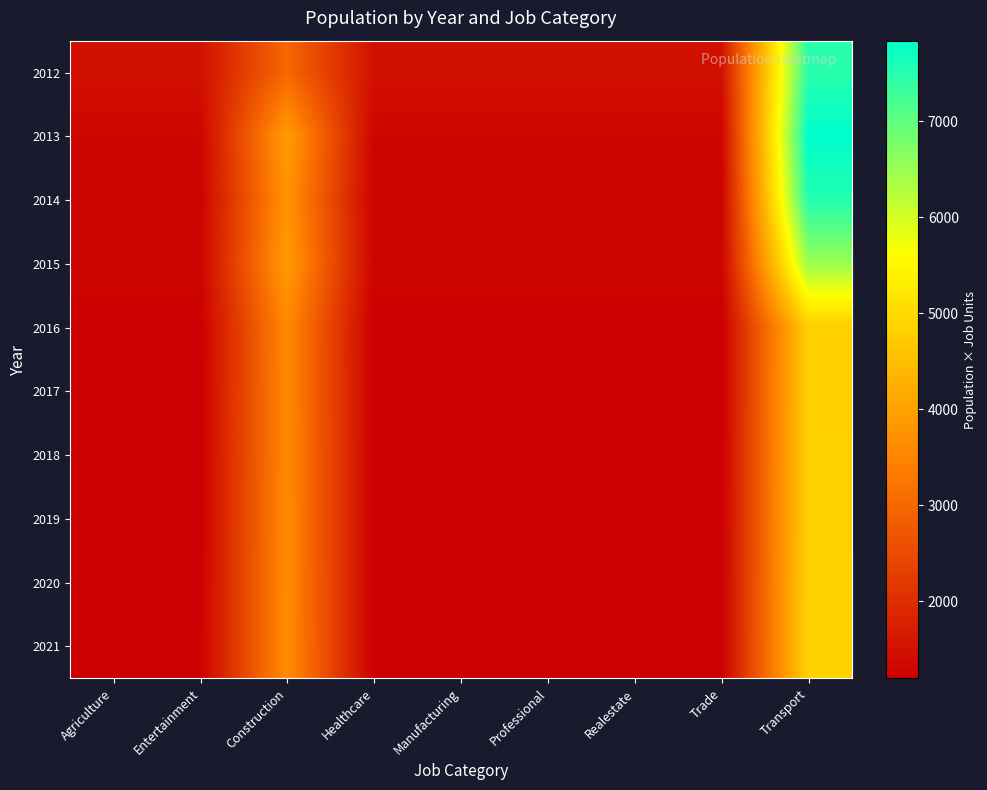

Which label corresponds to the largest value in the chart?

Transport